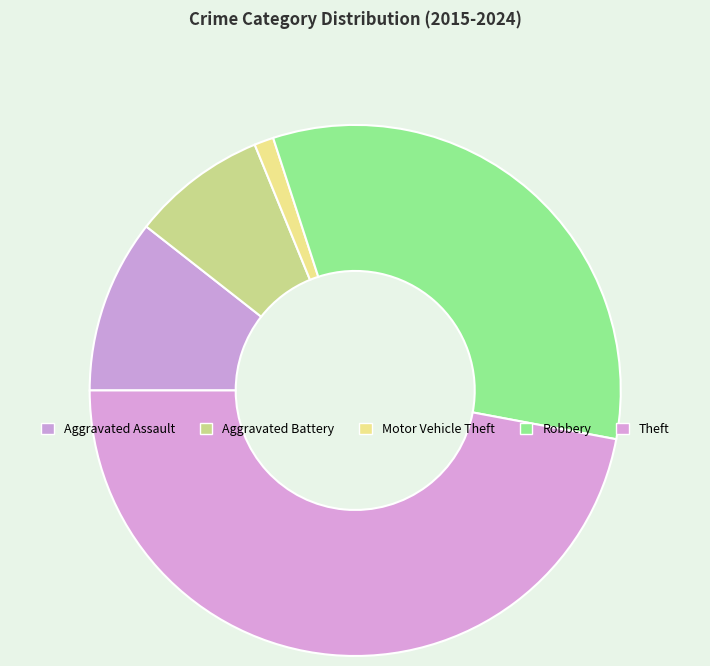

True or false: Motor Vehicle Theft accounts for 1% of the total.

True